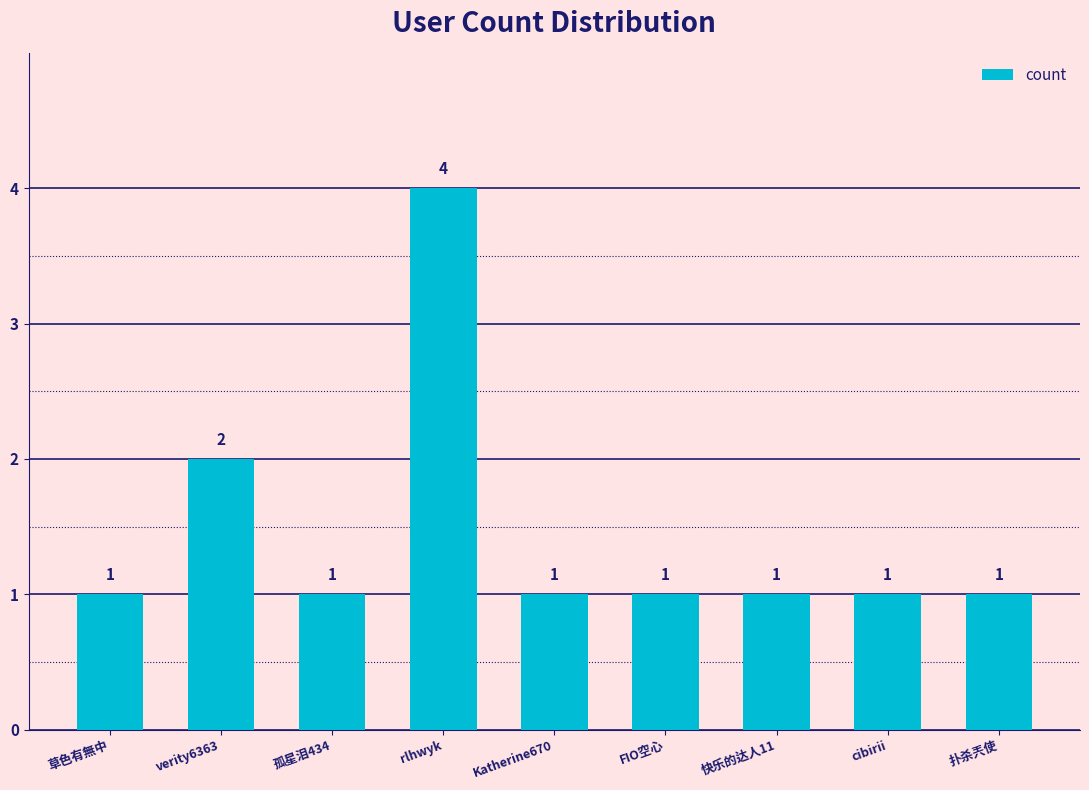

Where is the data nearest to the value 2?

verity6363